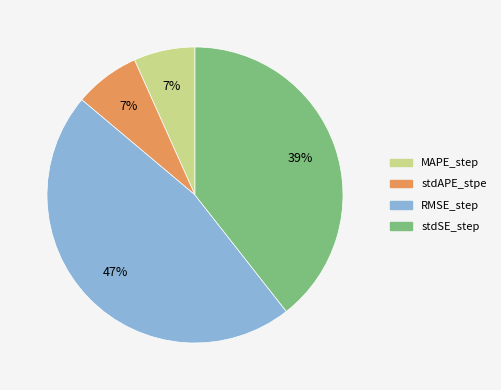

To the nearest percent, what is the average slice percentage?

25%